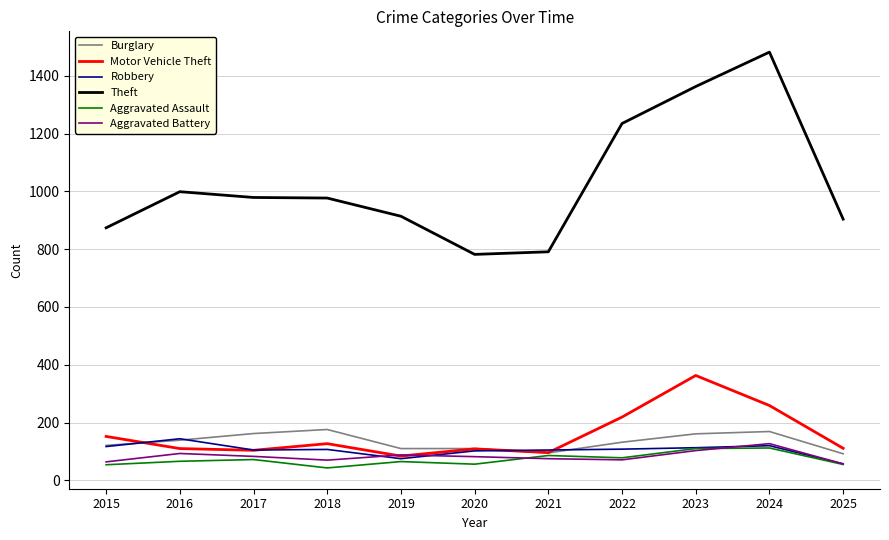

The Burglary series shows 169 at 2024. True or false?

True